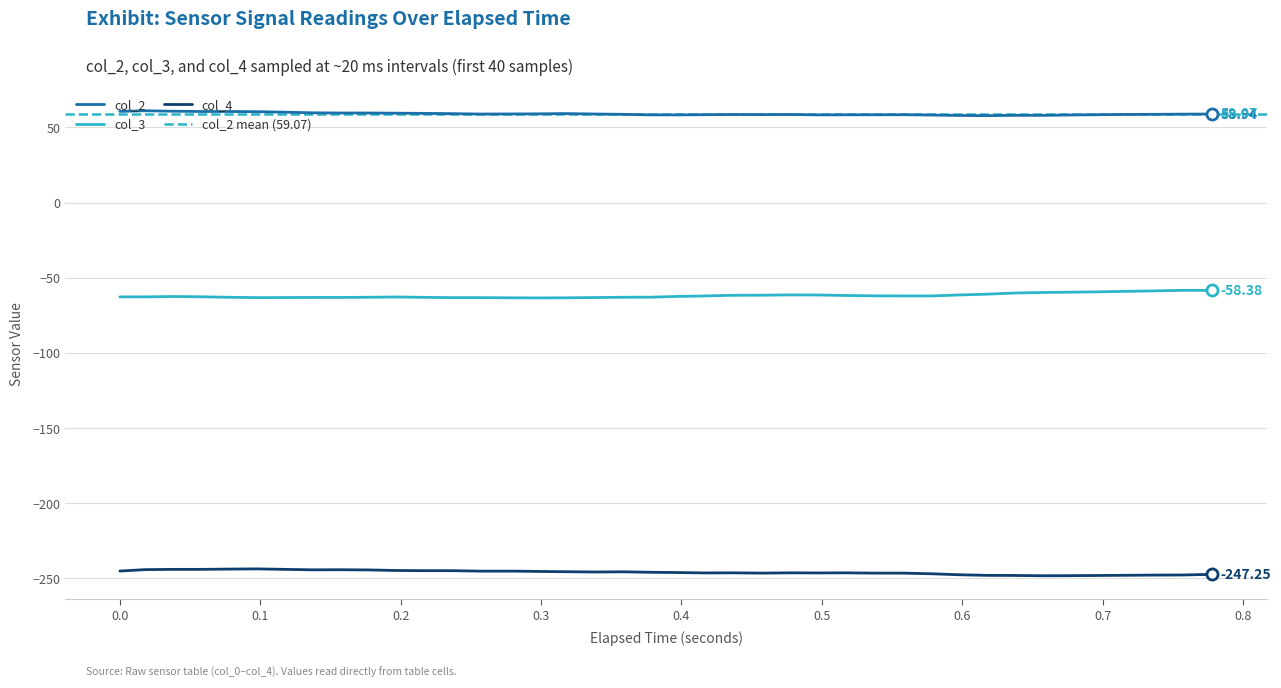

True or false: col_4 and col_2 intersect in this chart.

False